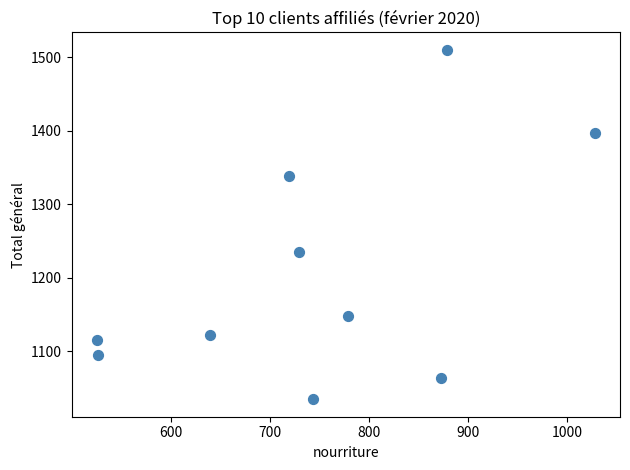

What is the average X value?

744.1